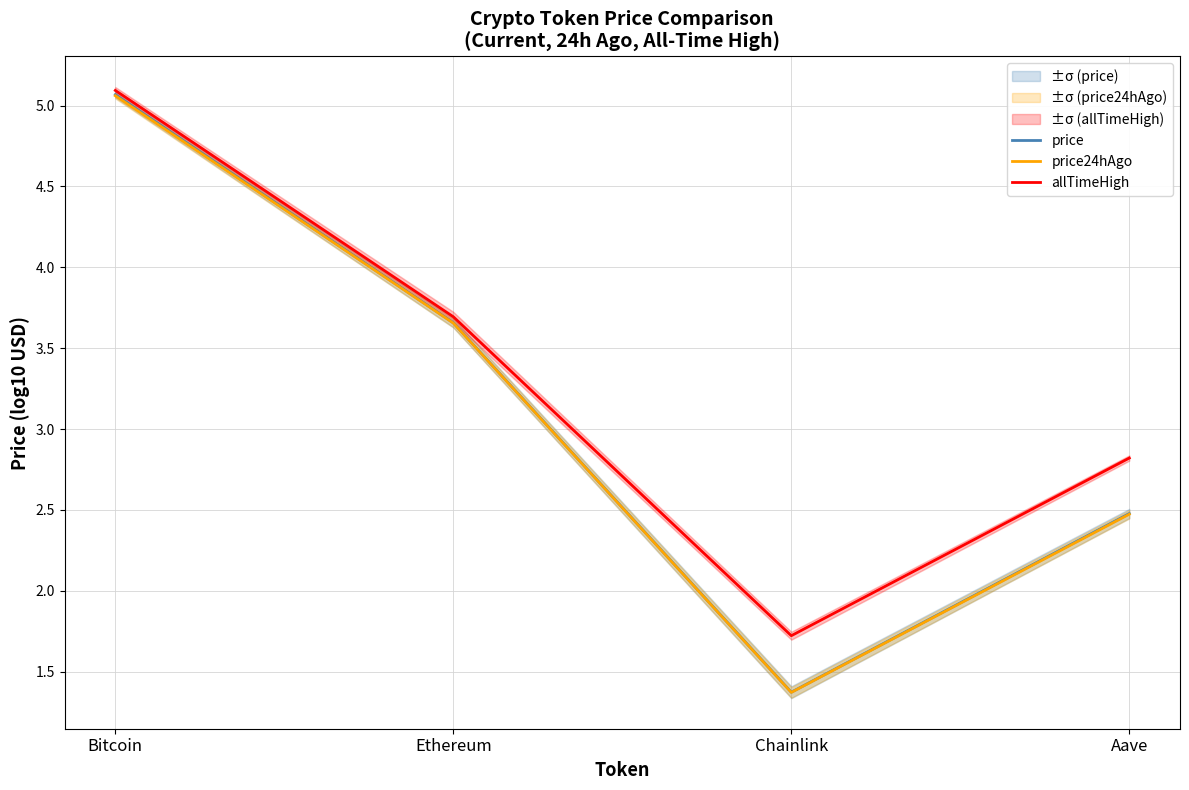

Where does the price24hAgo series first go above 3?

Bitcoin